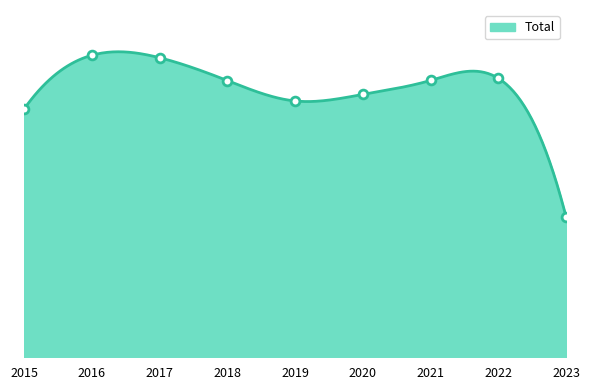

Between 2015 and 2023, which is larger?

2015